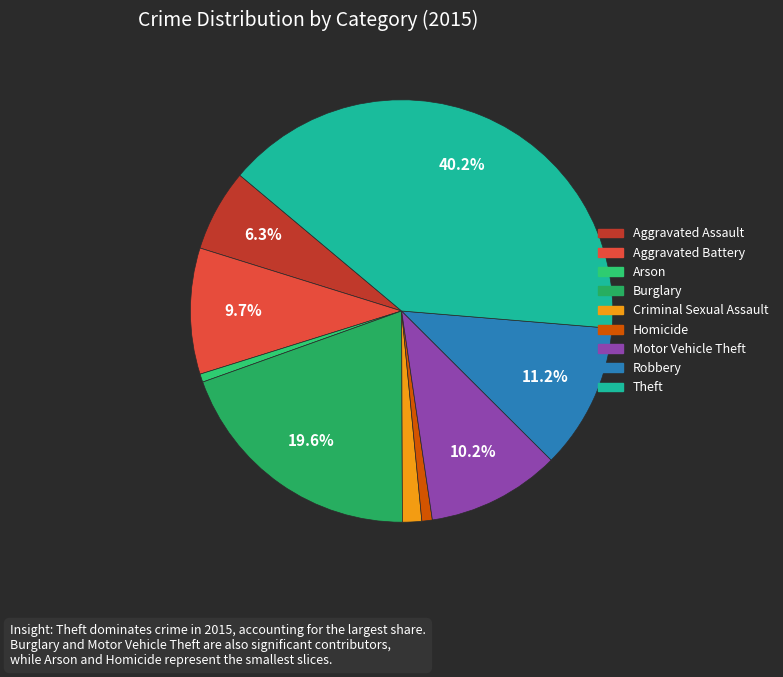

To the nearest percent, what is the combined percentage of Burglary and Motor Vehicle Theft?

30%